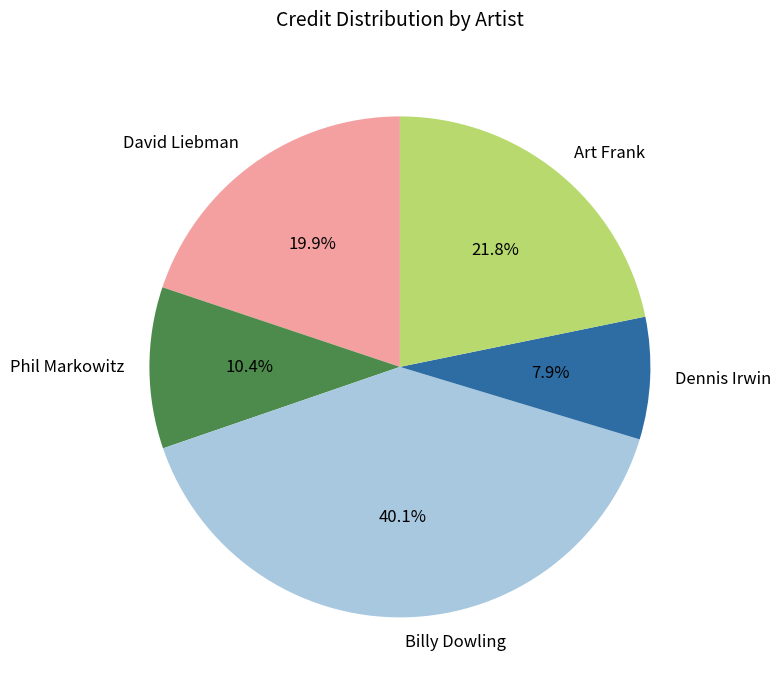

Rank the categories by value from highest to lowest.

Billy Dowling, Art Frank, David Liebman, Phil Markowitz, Dennis Irwin